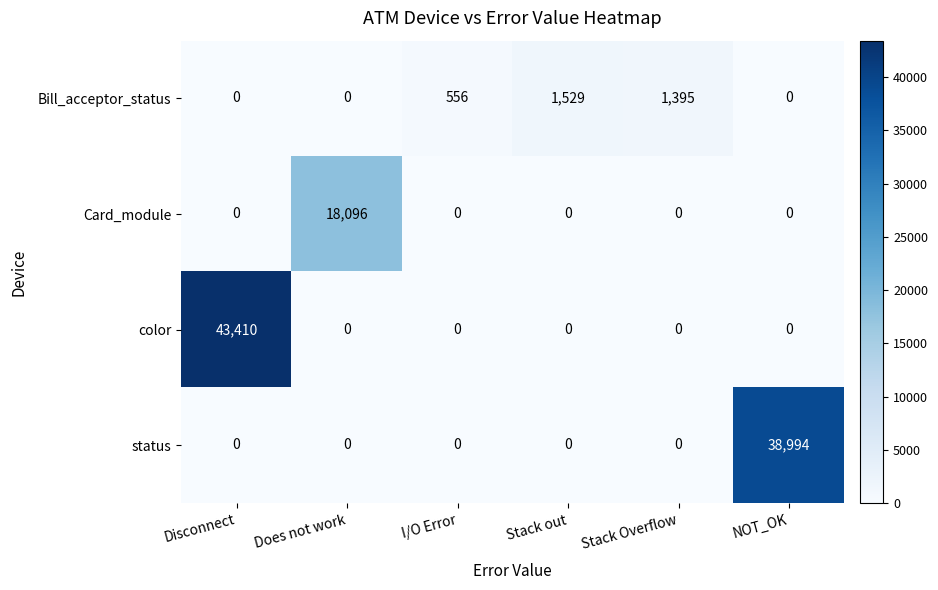

Reading left to right, transcribe all the data shown in this chart.

Bill_acceptor_status: 0	0	556	1529	1395	0
Card_module: 0	18096	0	0	0	0
color: 43410	0	0	0	0	0
status: 0	0	0	0	0	38994